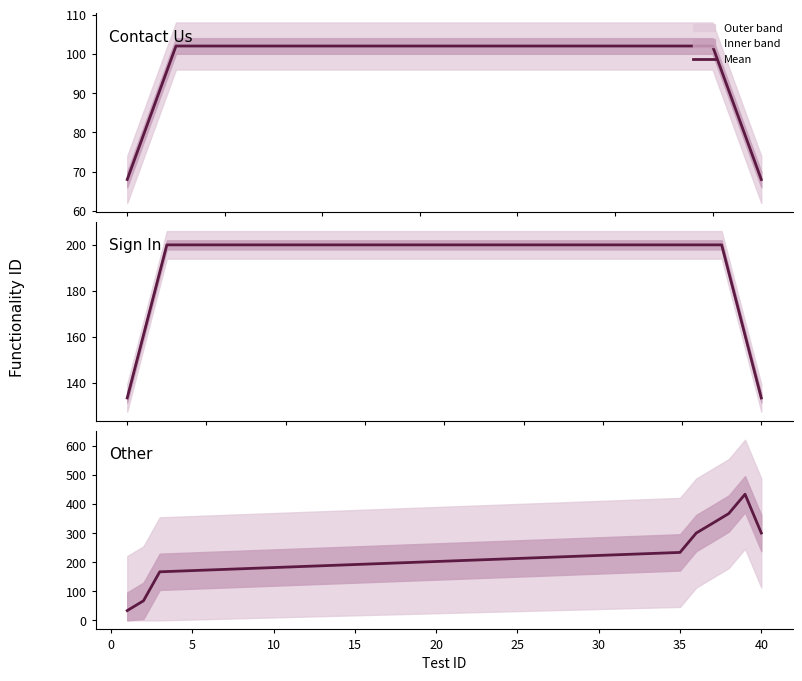

Which has a higher value, 22 or 2?

22